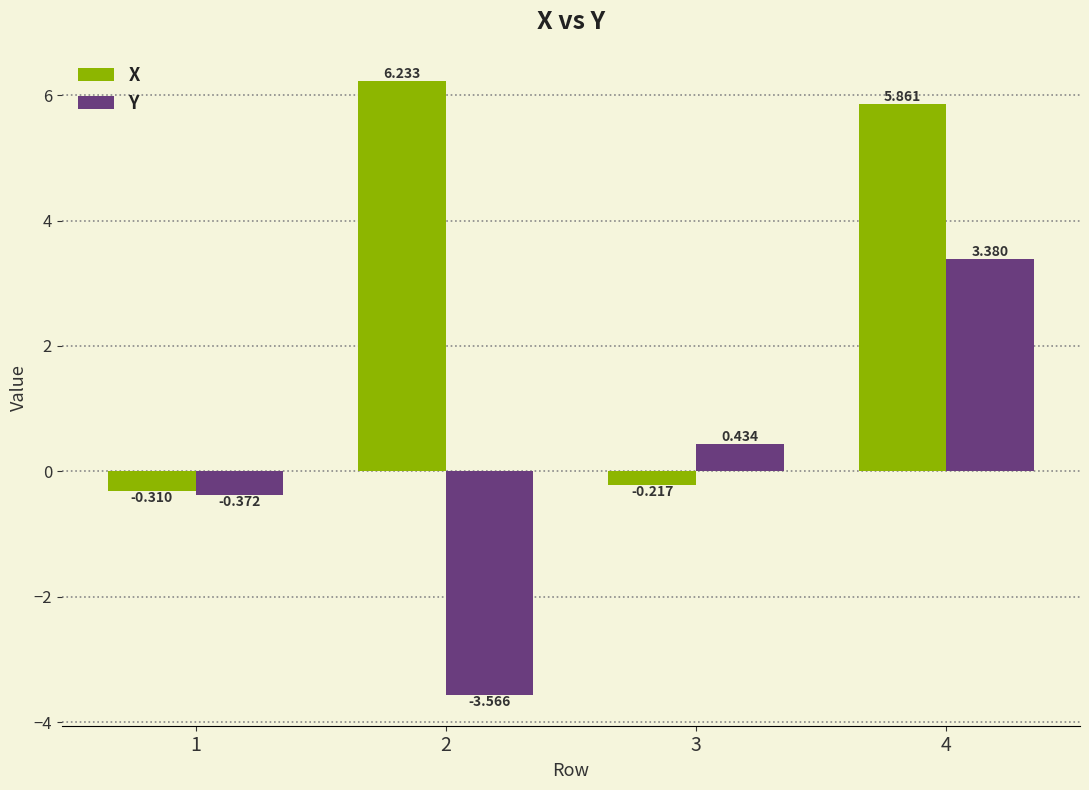

Which series changed the most between 1 and 2?

X